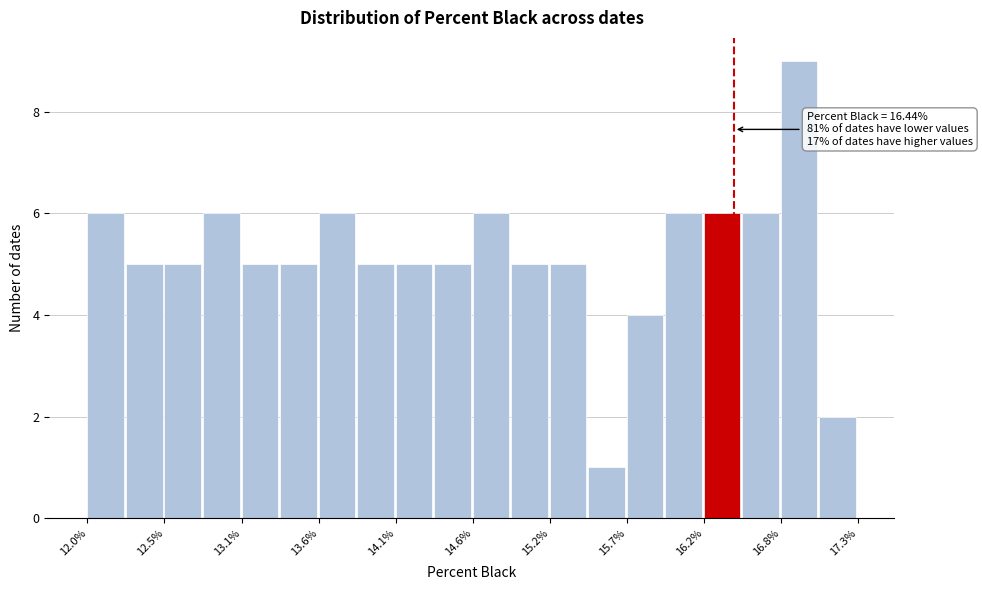

Around what value on the x-axis is the tallest bar? Give the approximate position of its centre, as read against the axis.

16.9